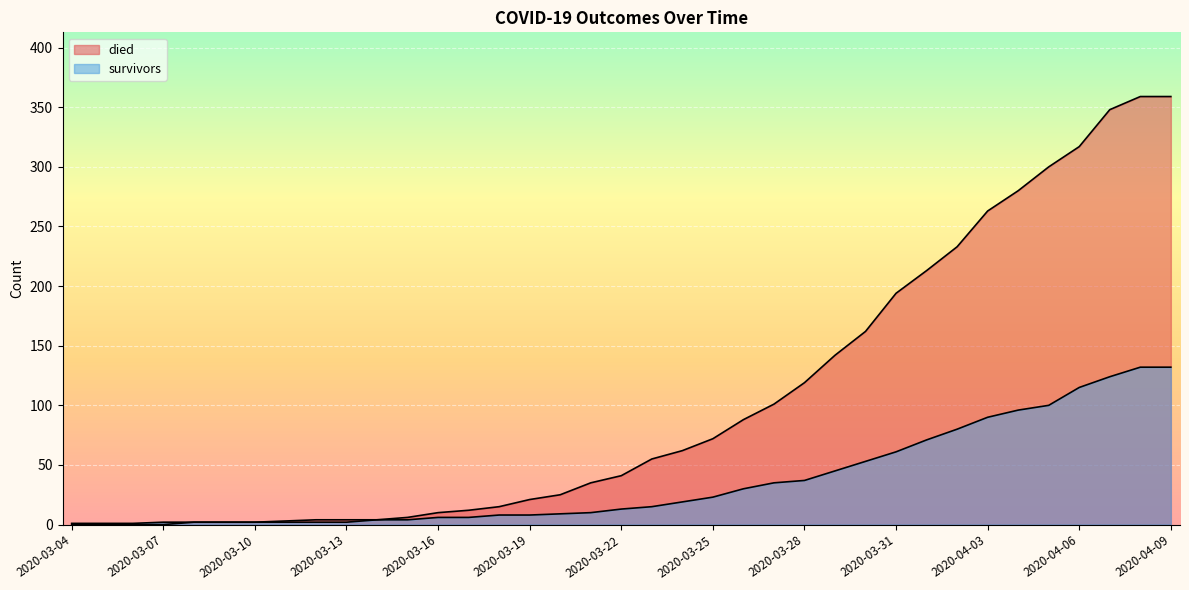

Is it true that died equals 88 at 2020-03-26?

True